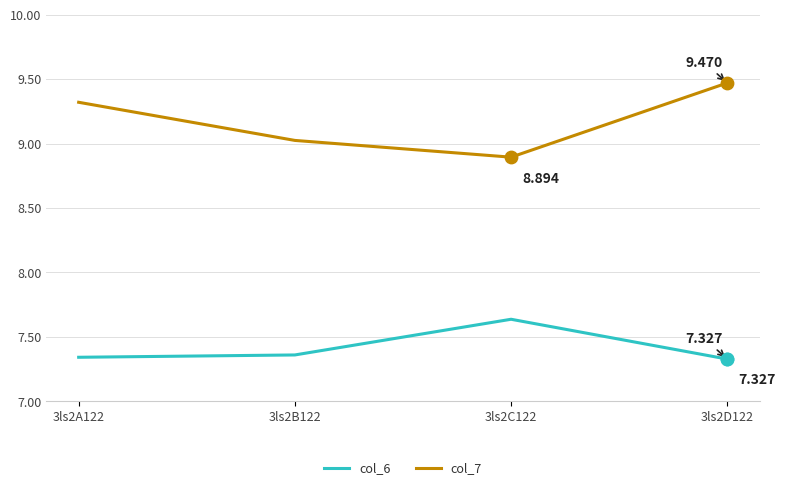

What is the total value across all series at 3ls2A122?

16.7